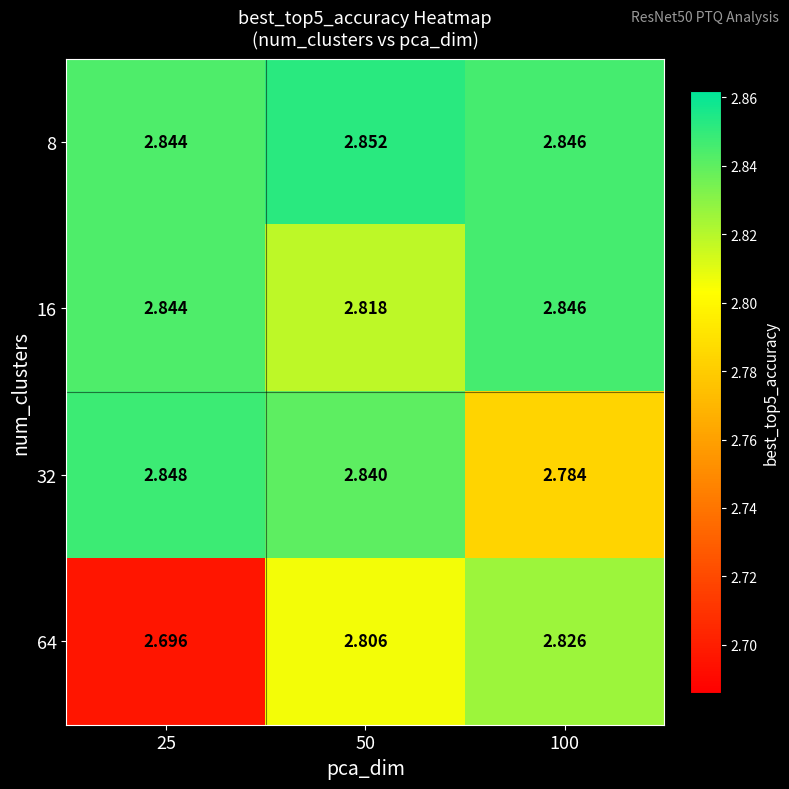

List the series in order of their peak value, lowest first.

64, 16, 32, 8